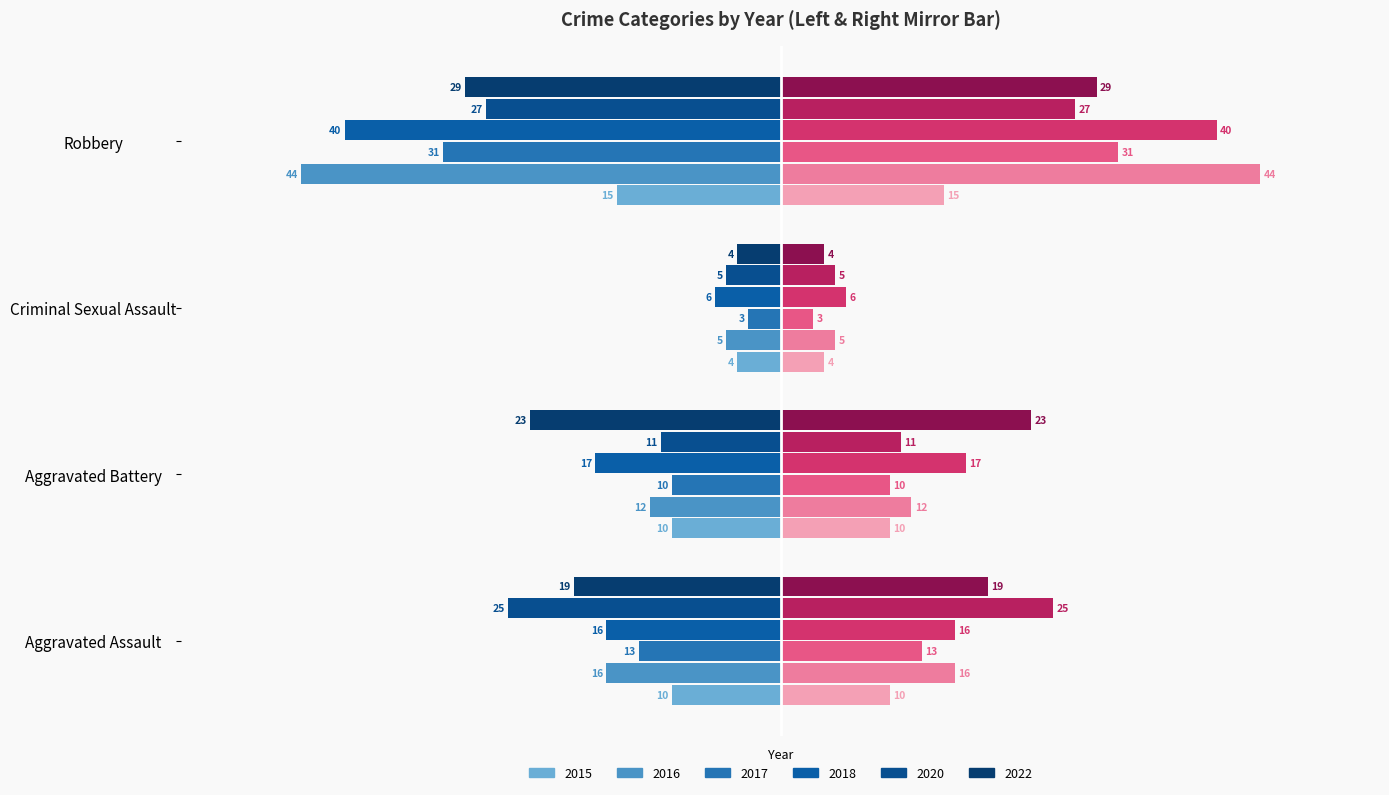

Are the bars horizontal?

Yes